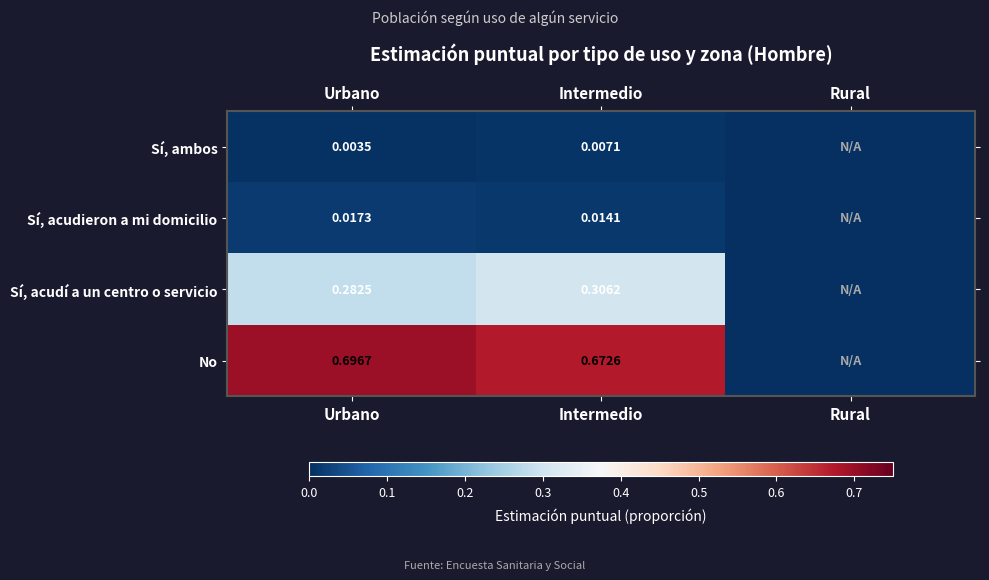

What is the greatest value displayed?

0.7